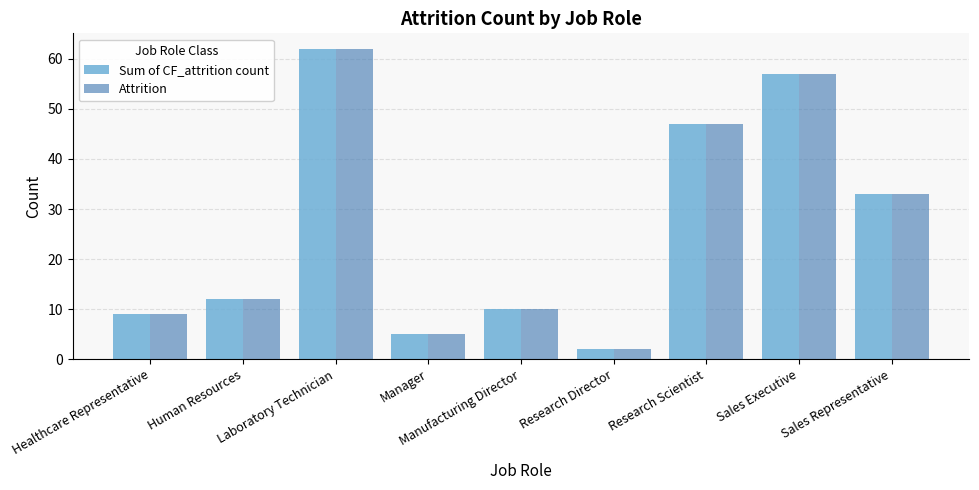

What is the sum of all Attrition values?

237